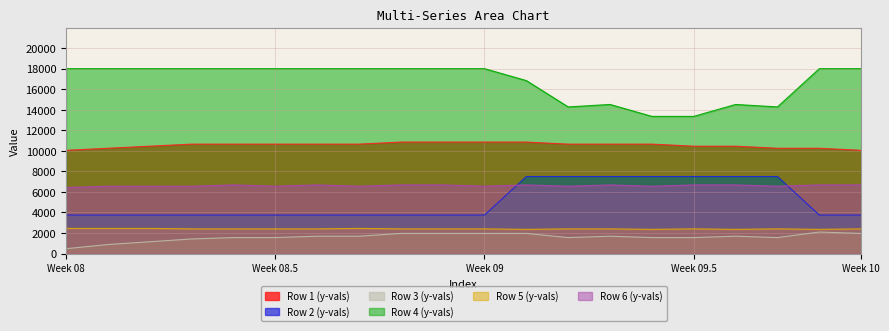

List the series in order of their peak value, lowest first.

Row 3 (y-vals), Row 5 (y-vals), Row 6 (y-vals), Row 2 (y-vals), Row 1 (y-vals), Row 4 (y-vals)